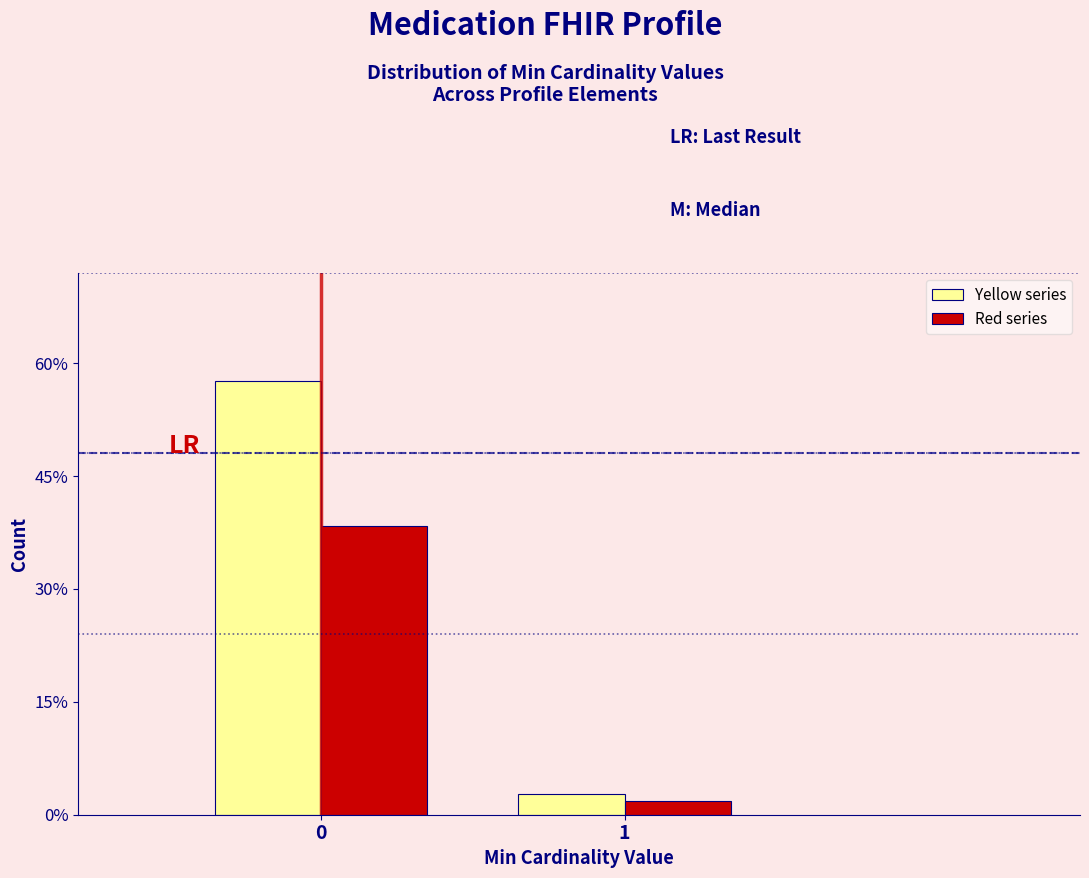

Are the bars horizontal?

No